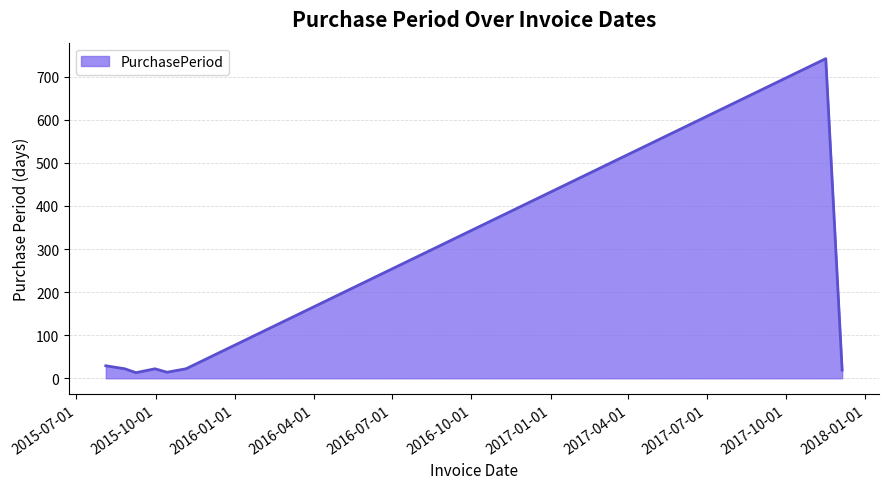

True or false: the data has more than 0 interior local peaks.

True